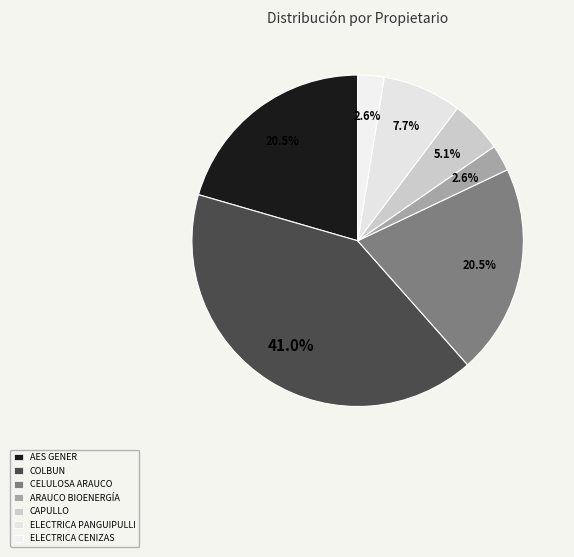

How many segments does this pie chart have?

7